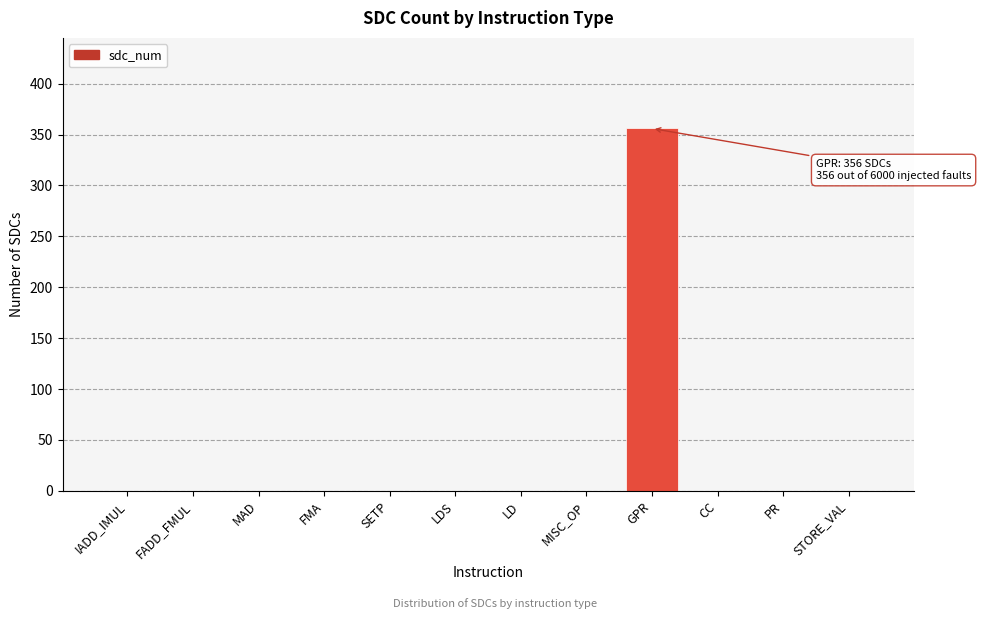

Reading right to left, extract all data points from this chart.

STORE_VAL=0	PR=0	CC=0	GPR=356	MISC_OP=0	LD=0	LDS=0	SETP=0	FMA=0	MAD=0	FADD_FMUL=0	IADD_IMUL=0